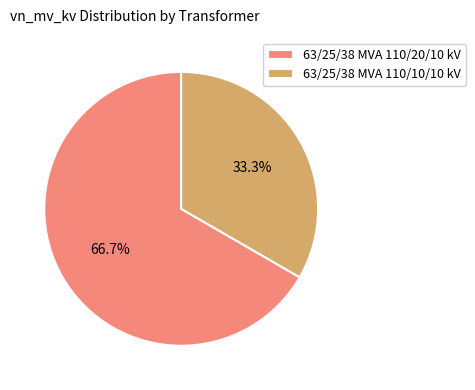

How many slices are in this pie chart?

2